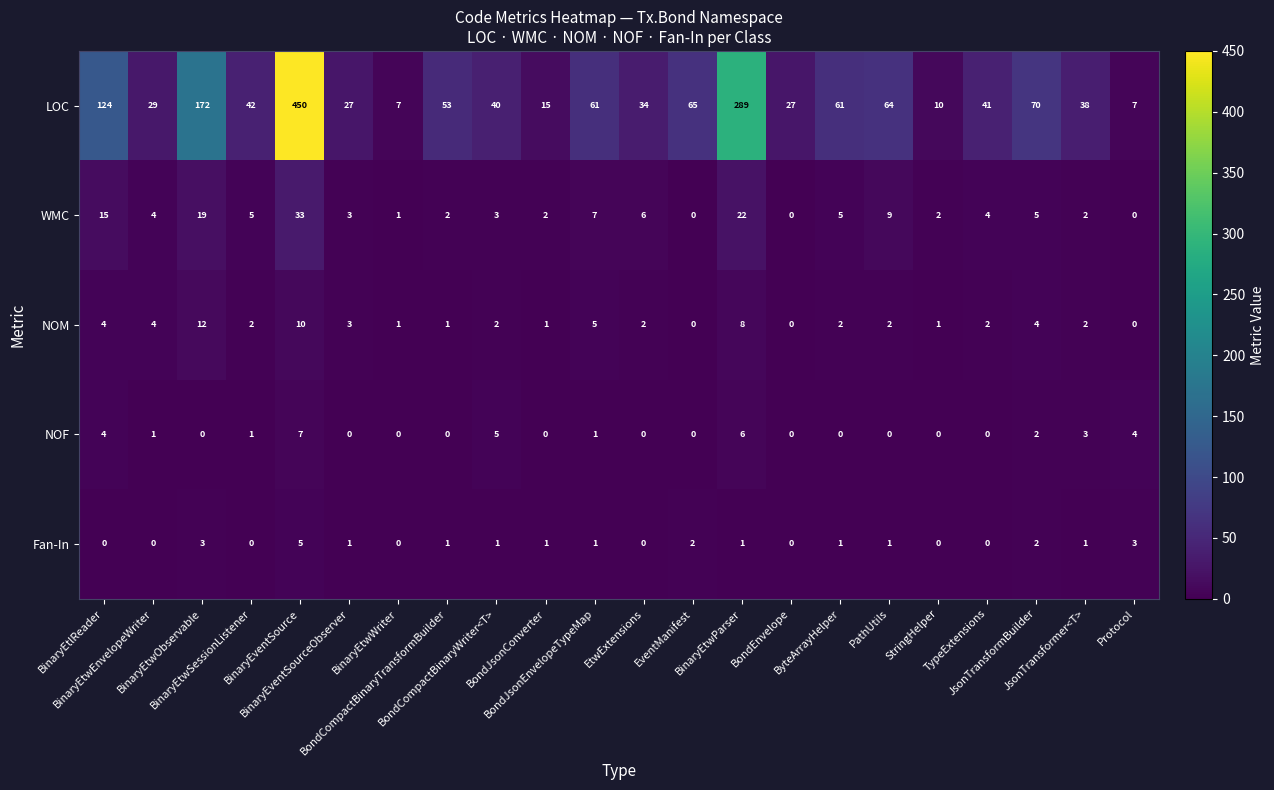

What is the difference between the second highest and minimum values in the Fan-In series?

3